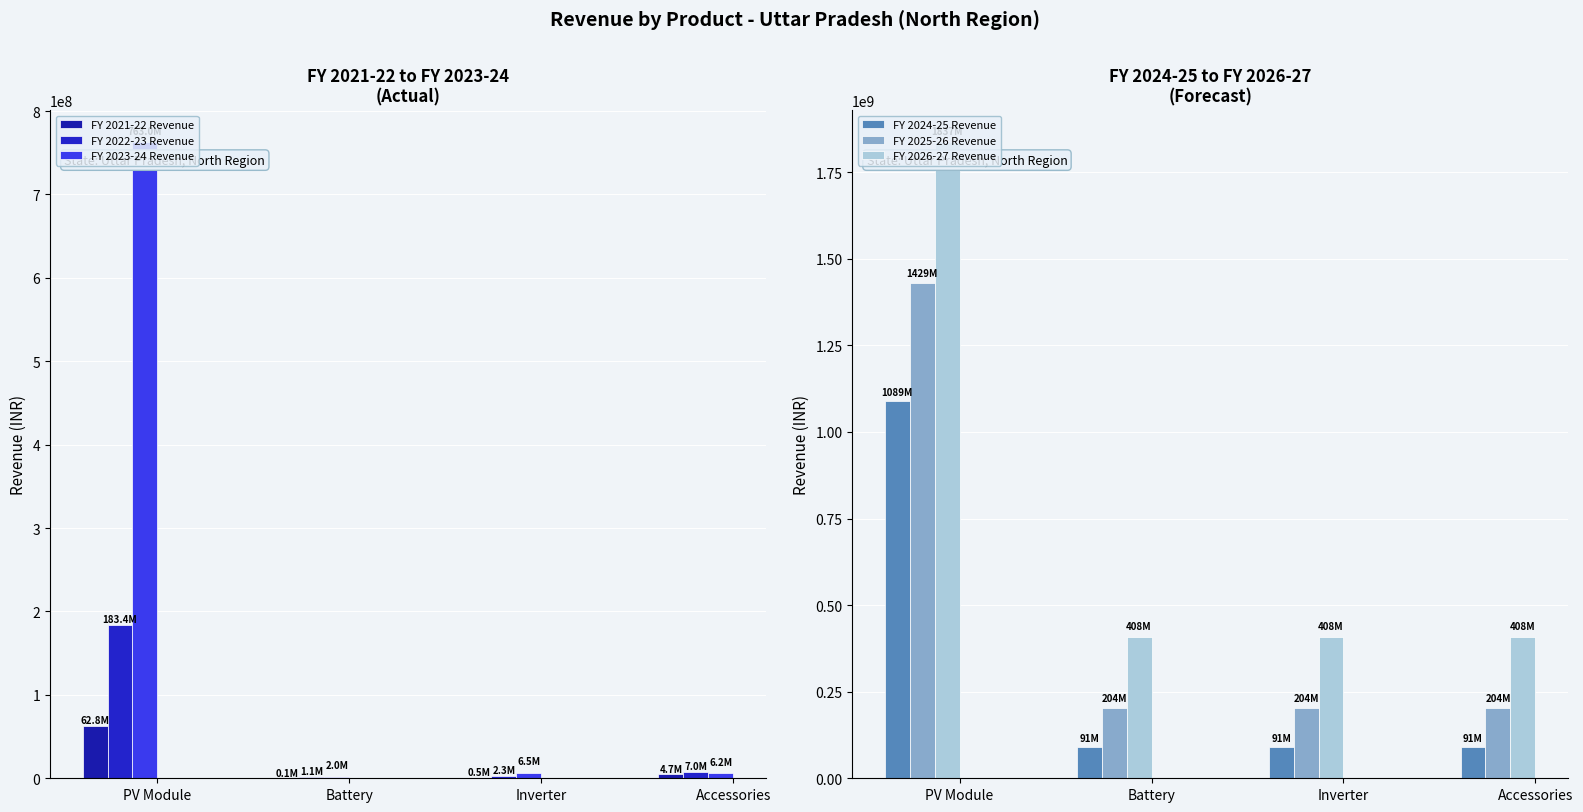

Rank the series by their maximum value, from lowest to highest.

FY 2021-22 Revenue, FY 2022-23 Revenue, FY 2023-24 Revenue, FY 2024-25 Revenue, FY 2025-26 Revenue, FY 2026-27 Revenue